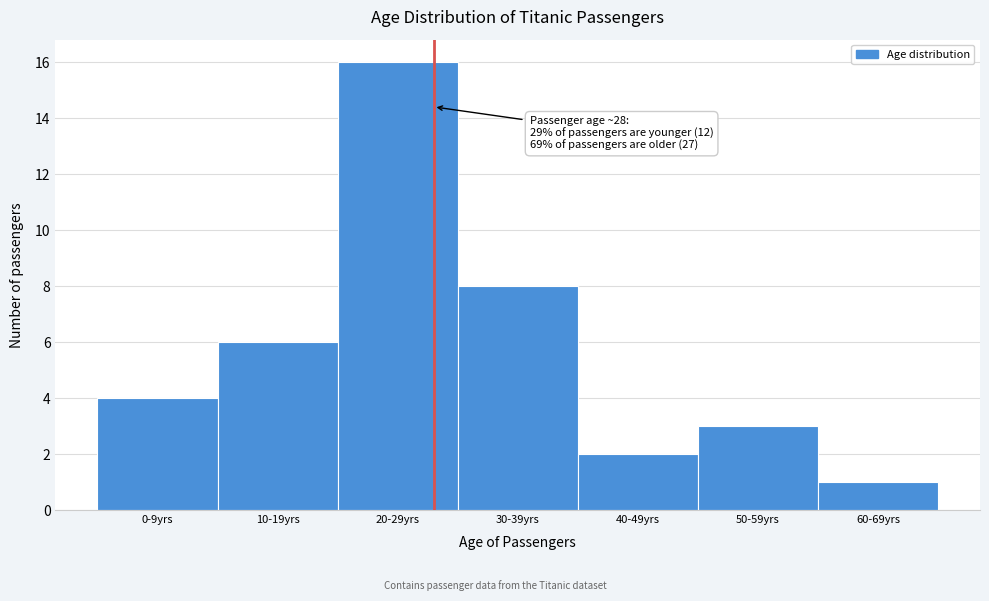

Reading left to right, list all the values displayed in this chart.

0-9yrs=4	10-19yrs=6	20-29yrs=16	30-39yrs=8	40-49yrs=2	50-59yrs=3	60-69yrs=1